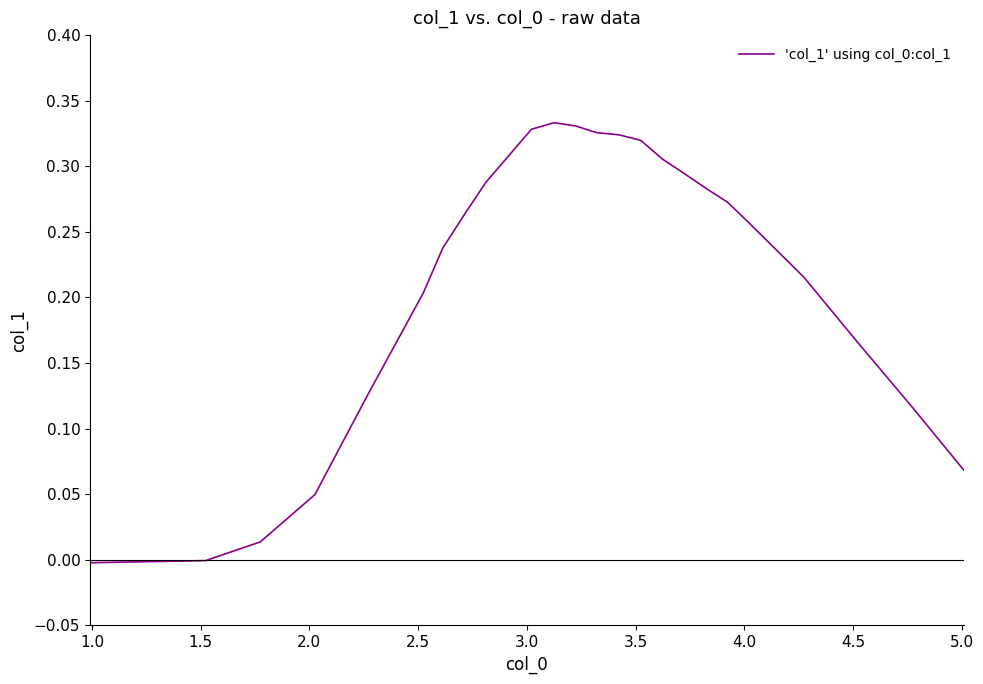

Reading left to right, list all the values displayed in this chart.

-0.0	-0.0	-0.0	0.0	0.0	0.1	0.2	0.2	0.3	0.3	0.3	0.3	0.3	0.3	0.3	0.3	0.3	0.3	0.3	0.3	0.3	0.3	0.2	0.2	0.1	0.1